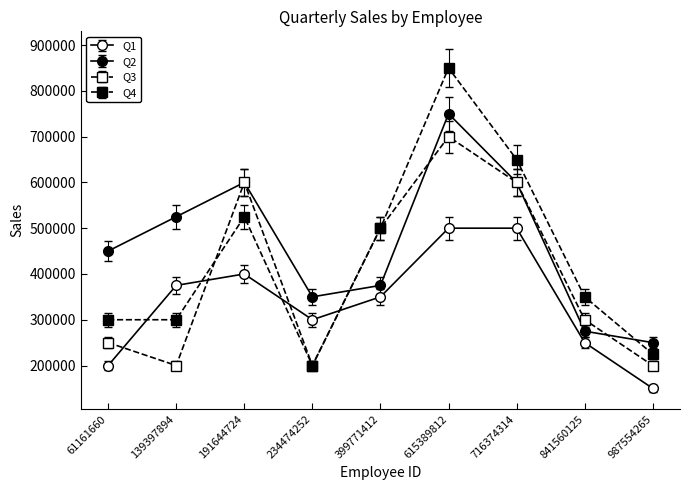

The Q1 series shows 400000 at 191644724. True or false?

True